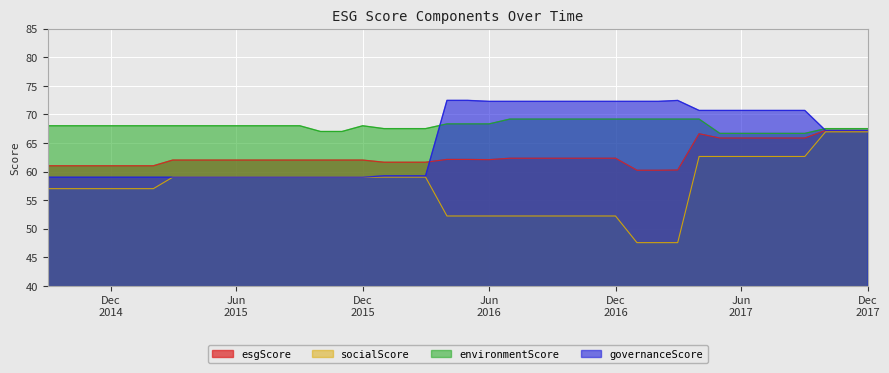

At which label is environmentScore closest to 67?

1443657600